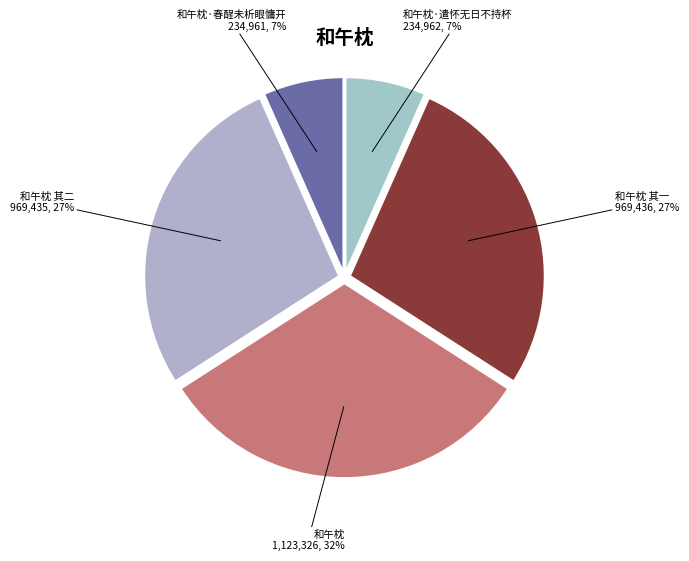

Which category has the smallest portion of the pie?

和午枕·春酲未析眼慵开